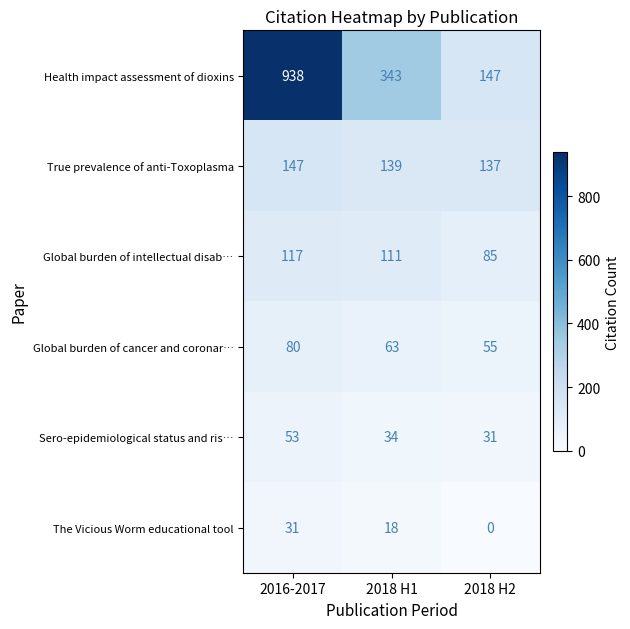

What is the maximum value shown in the chart?

938